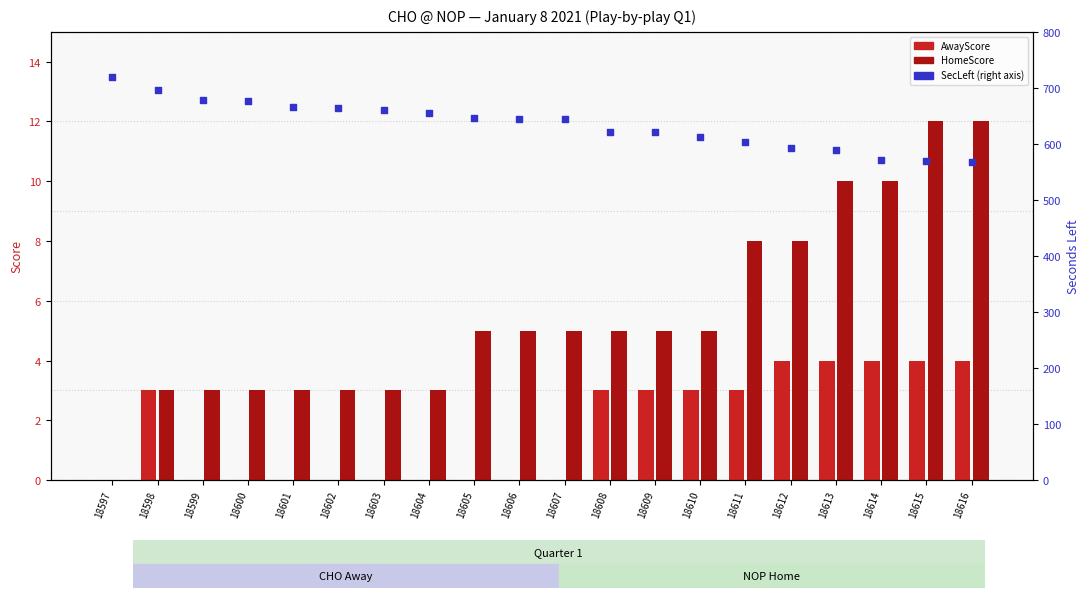

Which series contains the lowest Y value?

AwayScore